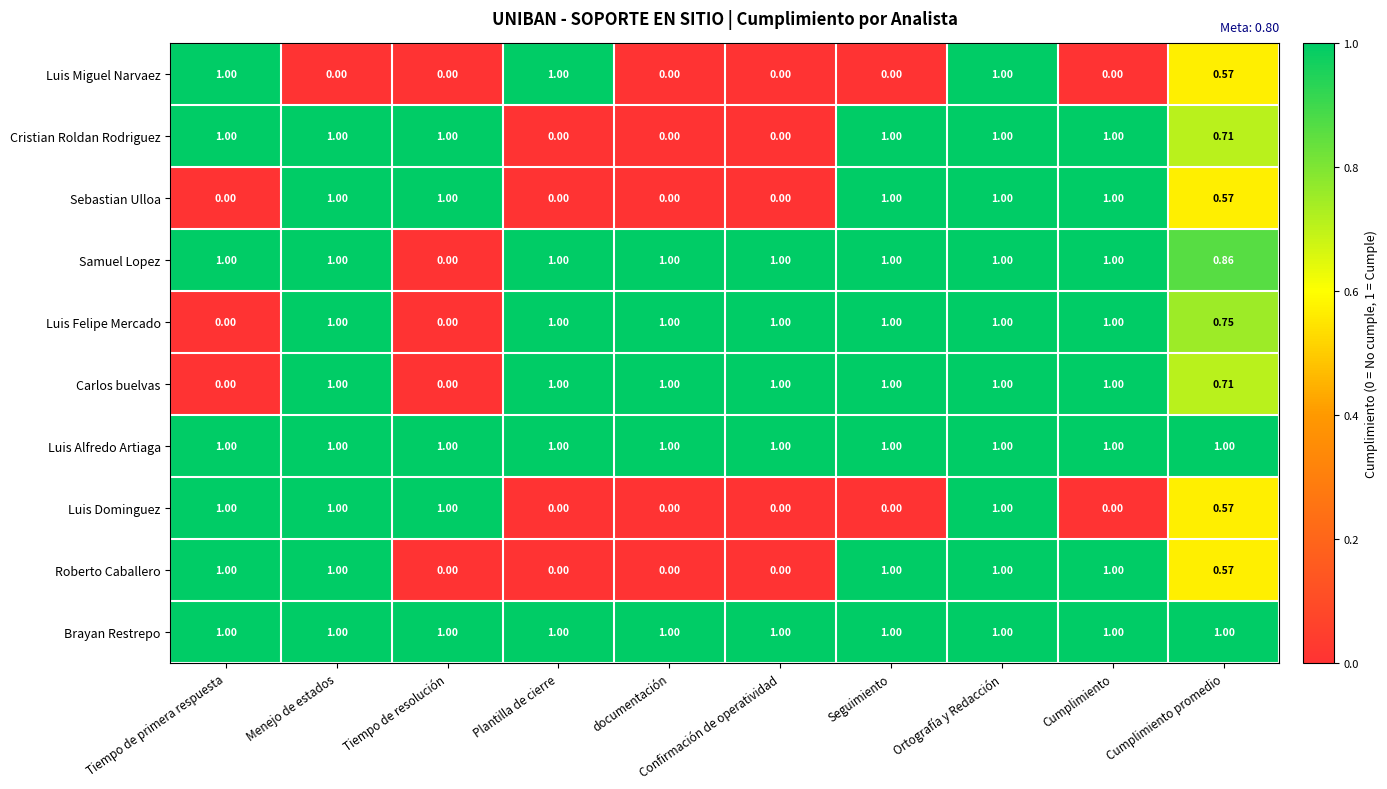

Is the value of Luis Miguel Narvaez at Tiempo de primera respuesta greater than the value of Roberto Caballero at Confirmación de operatividad?

Yes